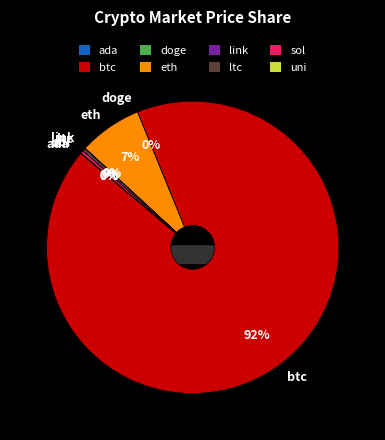

What is the change in value from doge to ltc?

+197.7